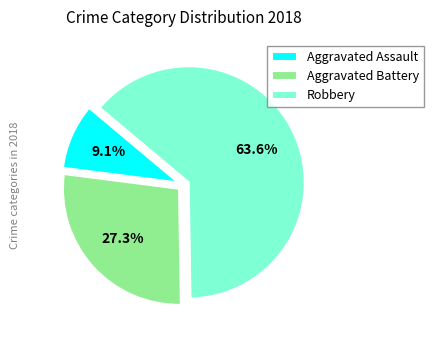

Which category has the biggest portion of the pie?

Robbery